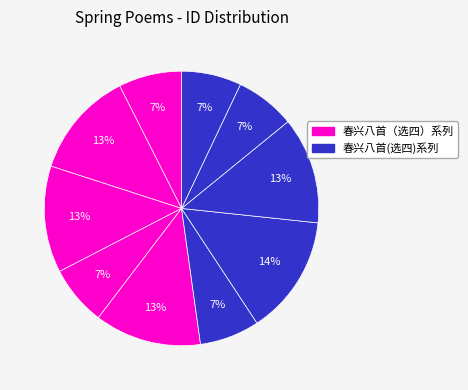

Does any single category account for the majority?

No